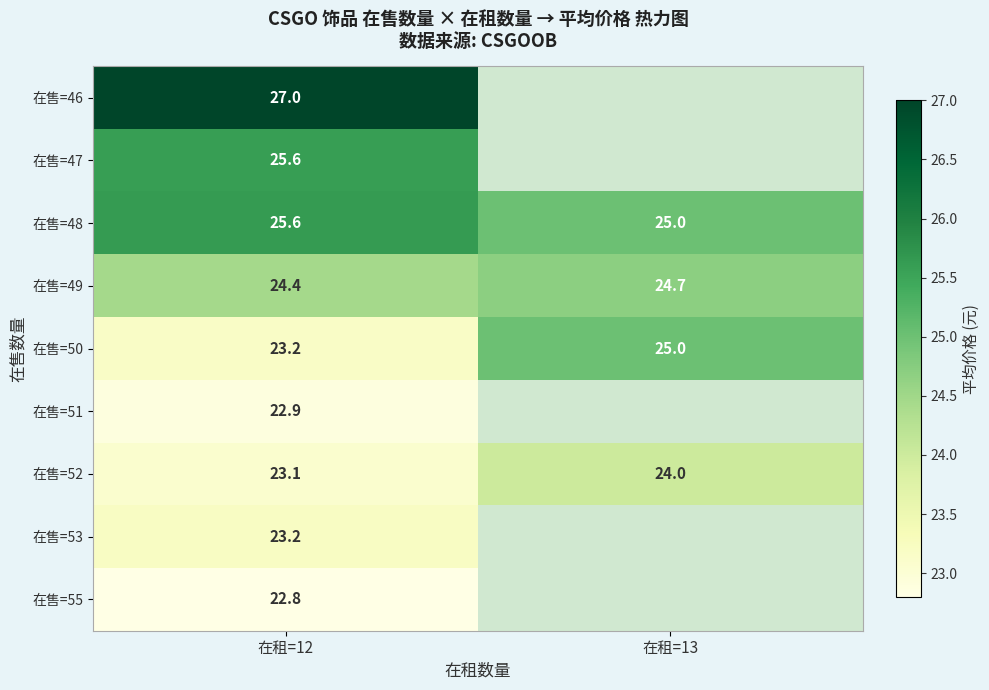

List the labels in order of 在售=52 value, largest first.

在租=13, 在租=12